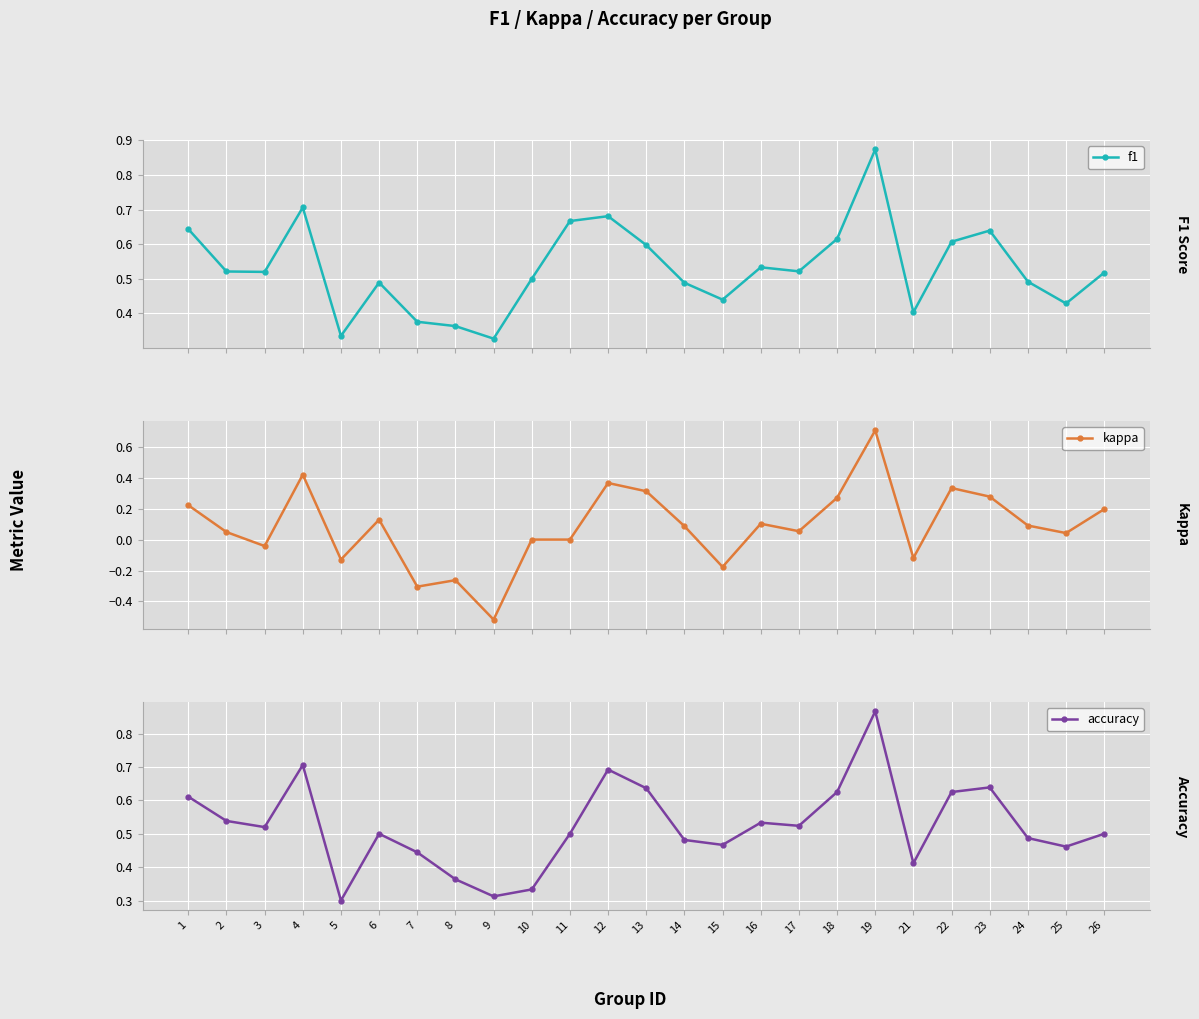

Which category has the highest value in the f1 series?

19